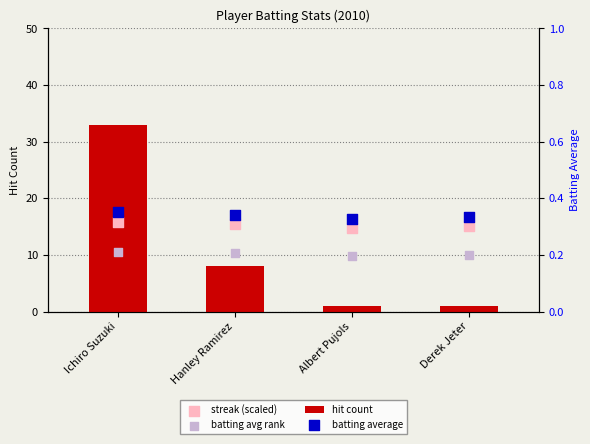

Which series has the largest Y range (max minus min)?

hit count